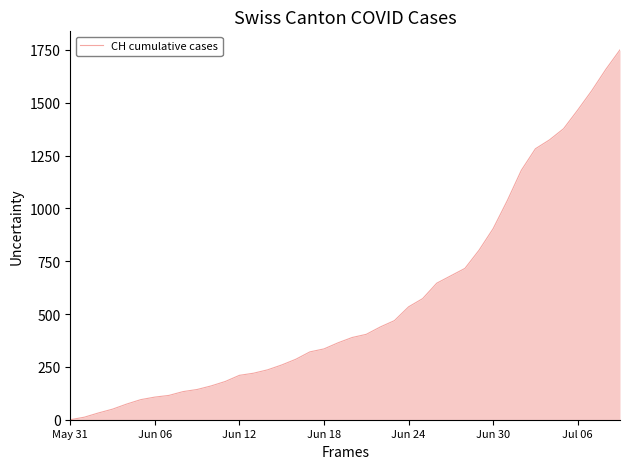

Does the chart display data point markers on the line(s)?

No